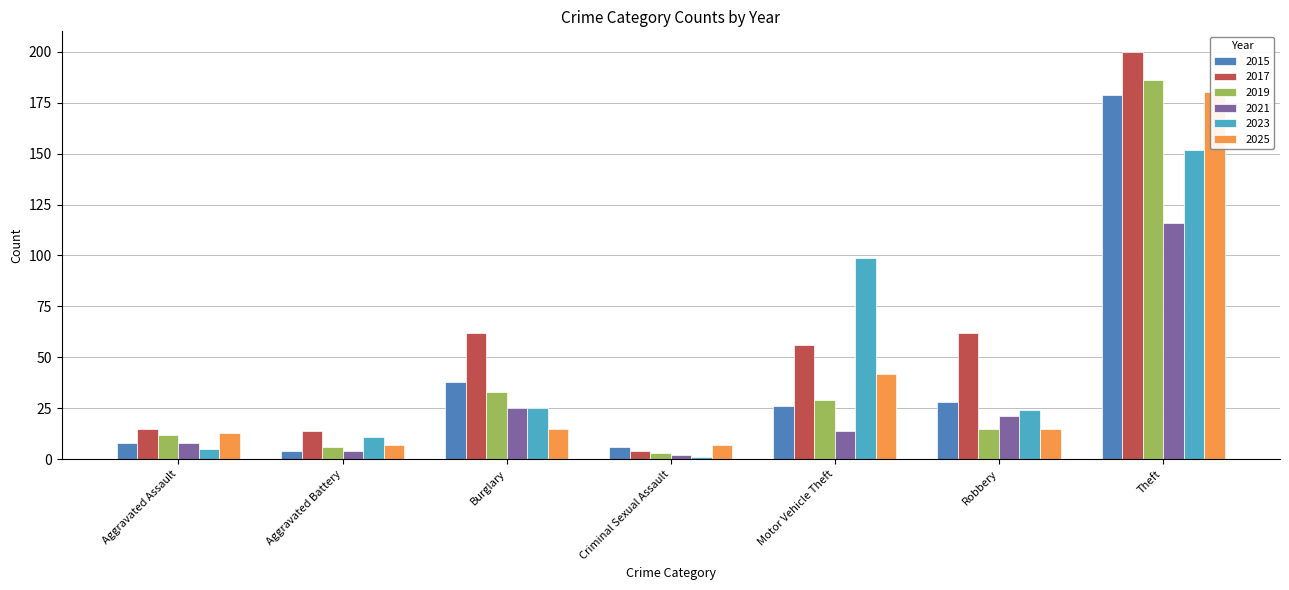

What is the value of the 2023 bar at the 4th from the left?

1